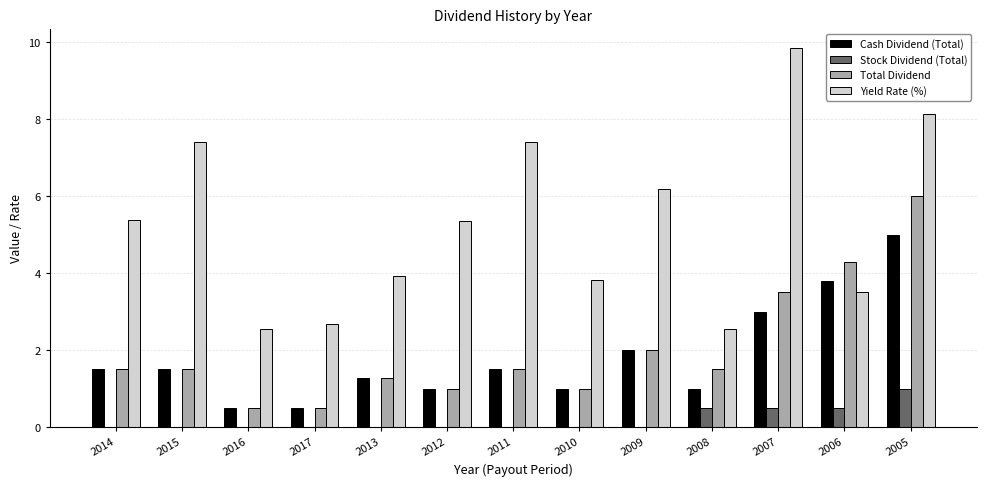

How many categories are shown in the chart?

13